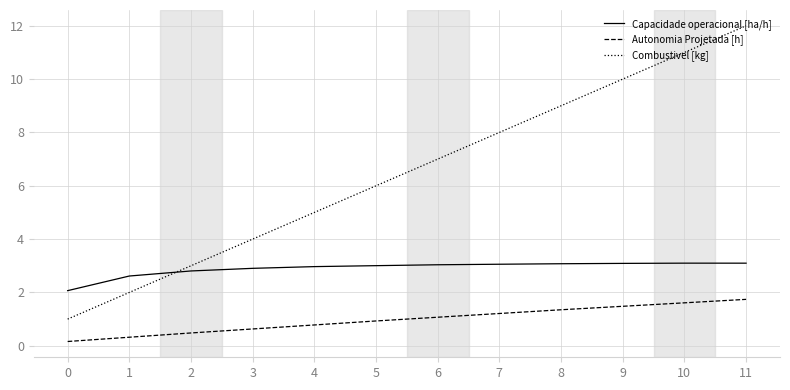

What is the difference between the maximum and minimum values in the Autonomia Projetada [h] series?

1.6